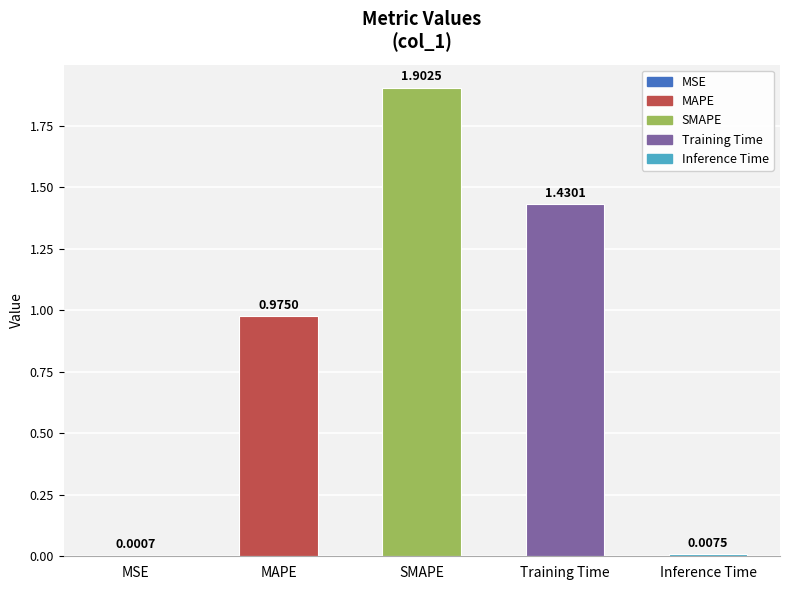

What is the approximate value at SMAPE?

1.9